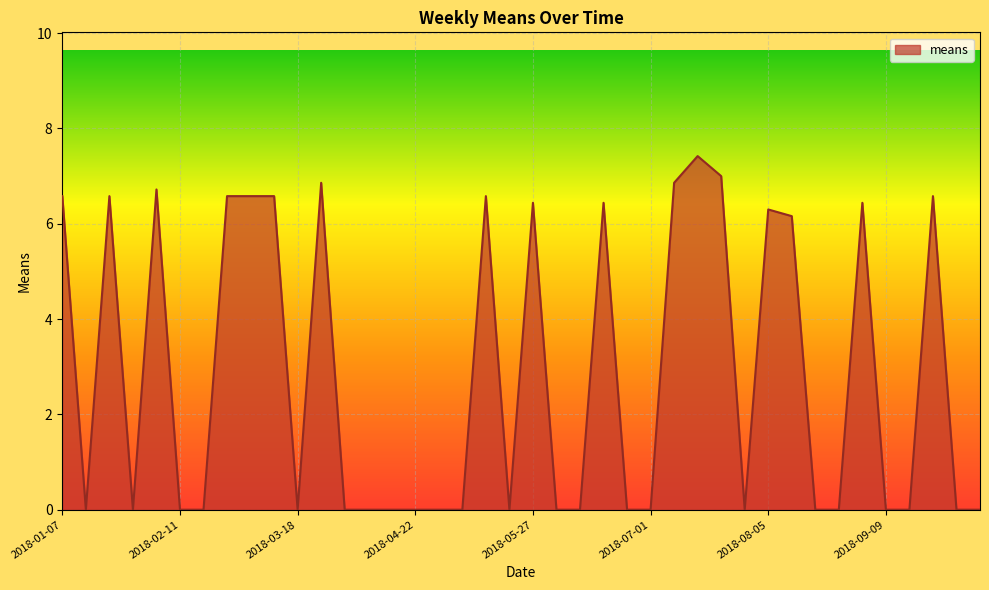

How many lines are shown in the chart?

1